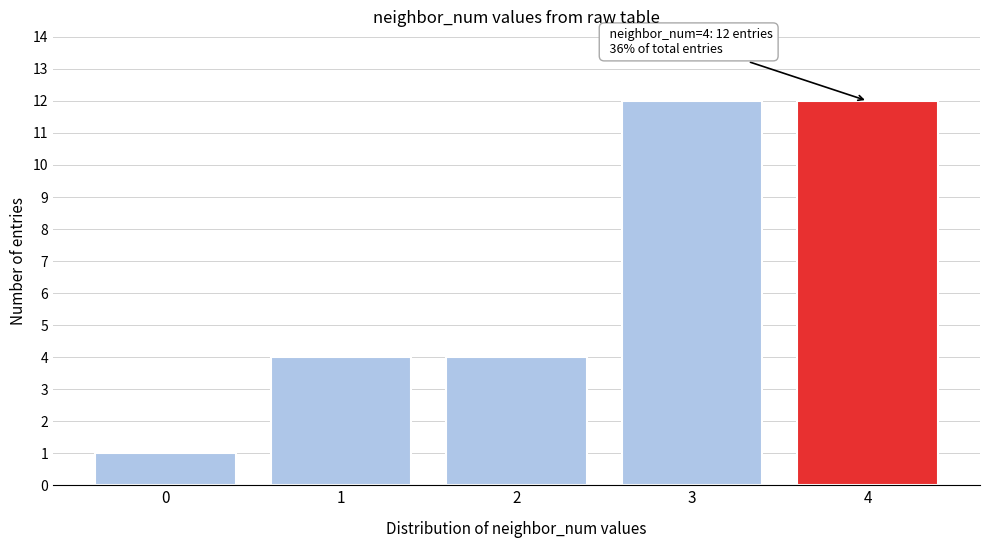

Reading left to right, transcribe all the data shown in this chart.

1	4	4	12	12